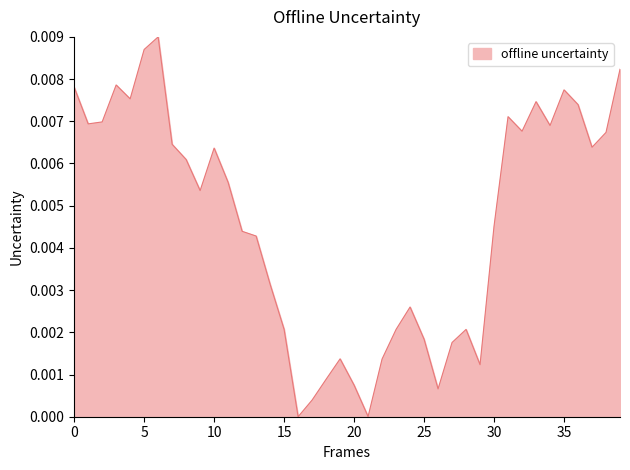

How many interior local valleys (lower than both neighbors) does the data have?

10